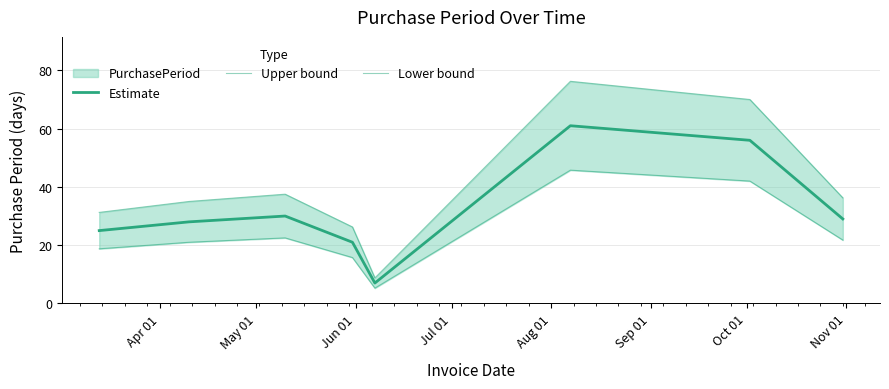

In Upper bound, how many points are higher than both neighbors (excluding endpoints)?

2